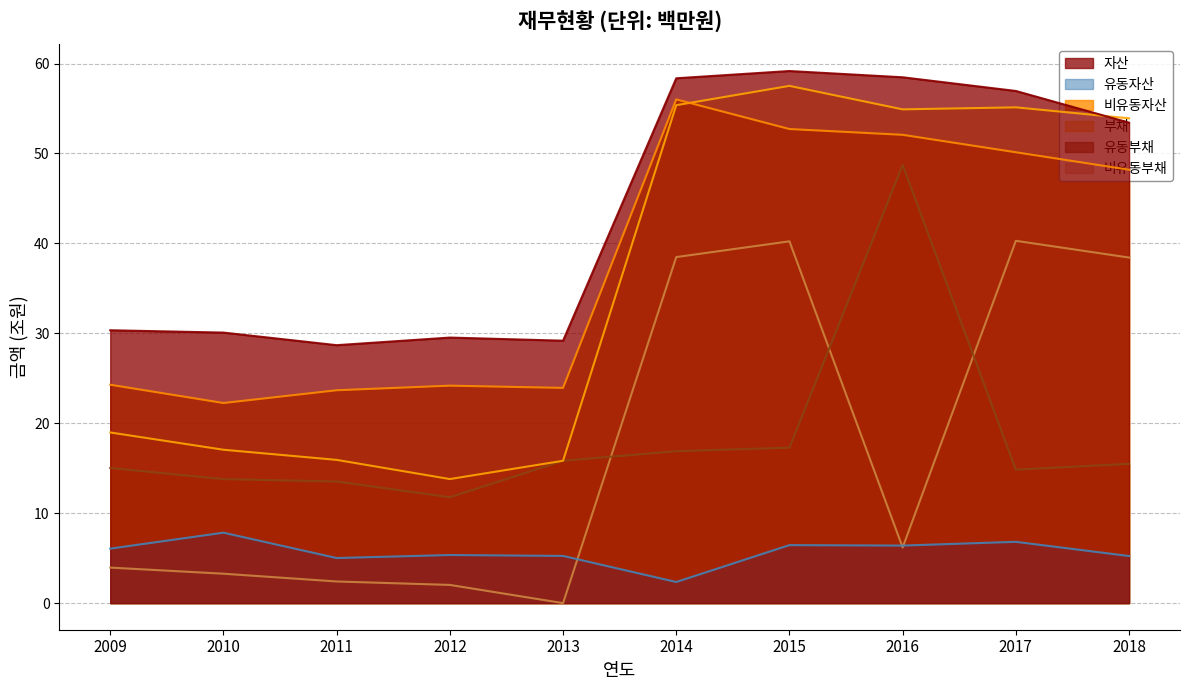

What is the value of the 비유동자산 point at the 3rd from the left?

23.7